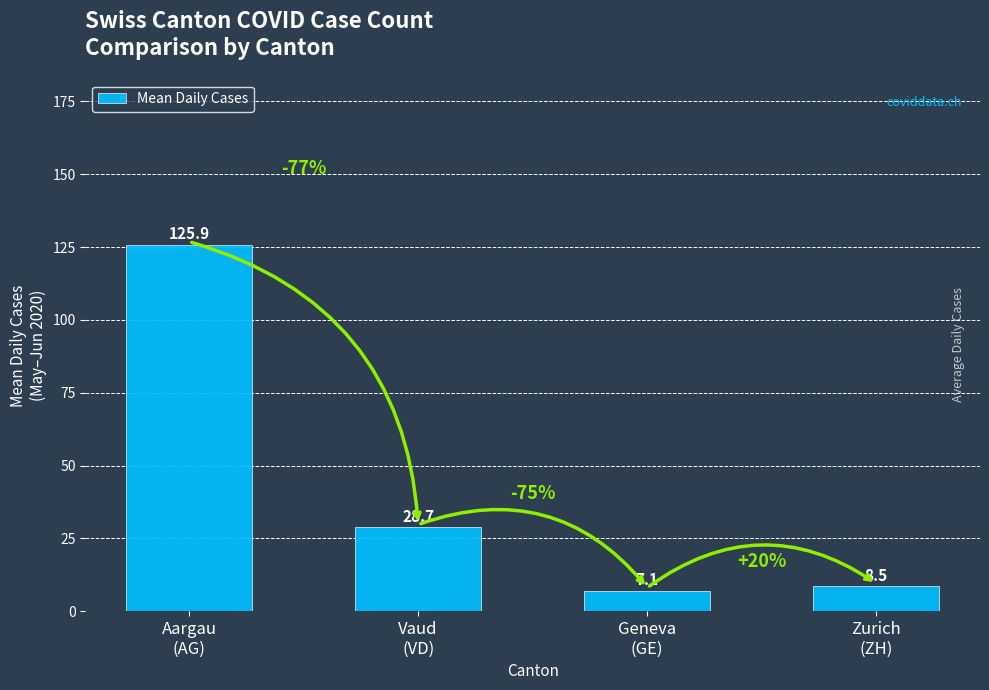

Reading left to right, list all the values displayed in this chart.

125.9	28.7	7.1	8.5